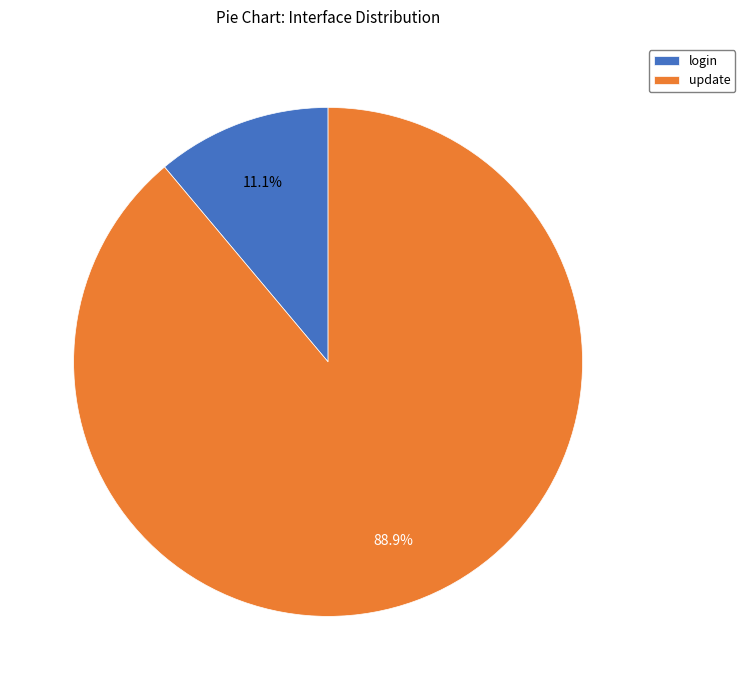

Rank the categories by value from highest to lowest.

update, login